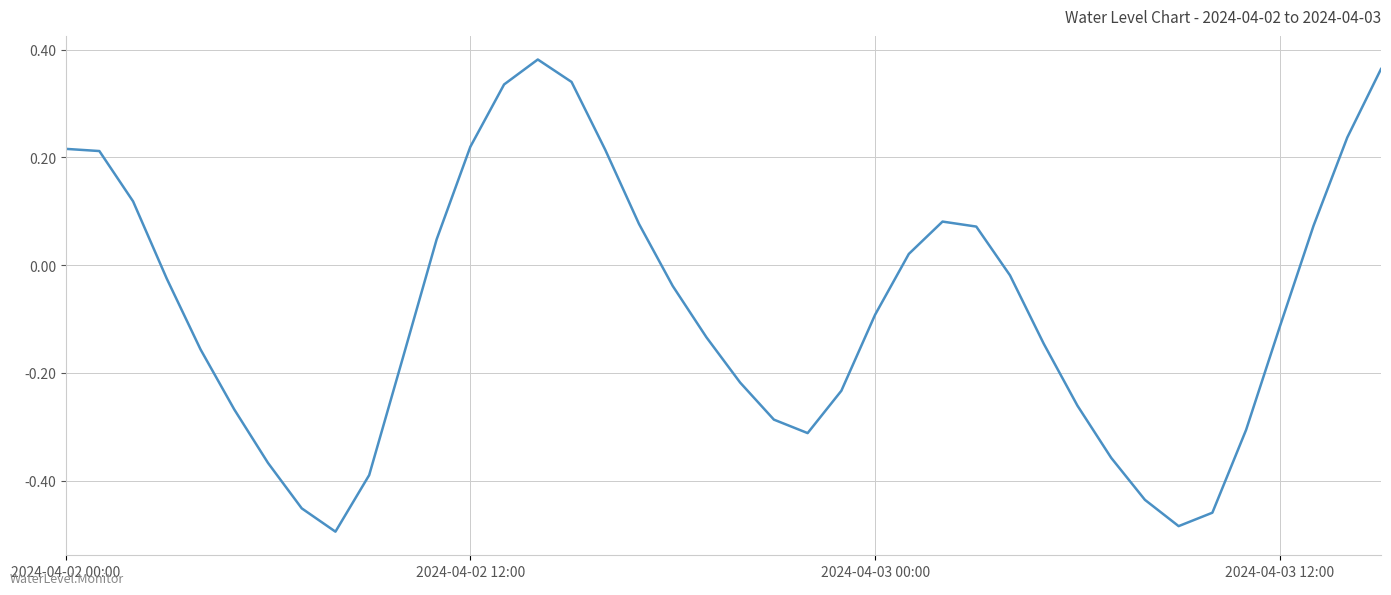

What is the sum of all values?

-3.2